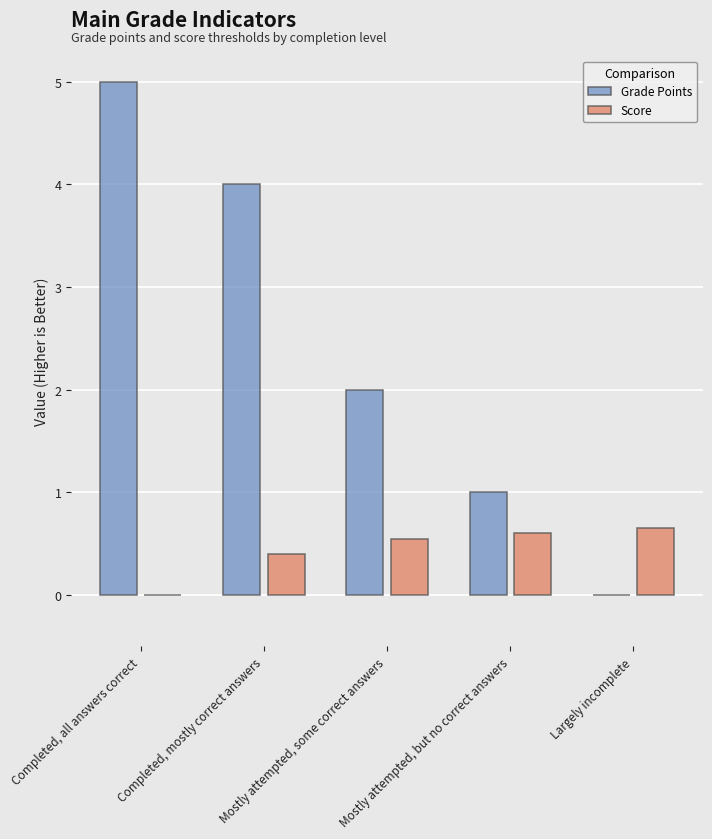

True or false: Score has a value of 0.3 at Largely incomplete.

False